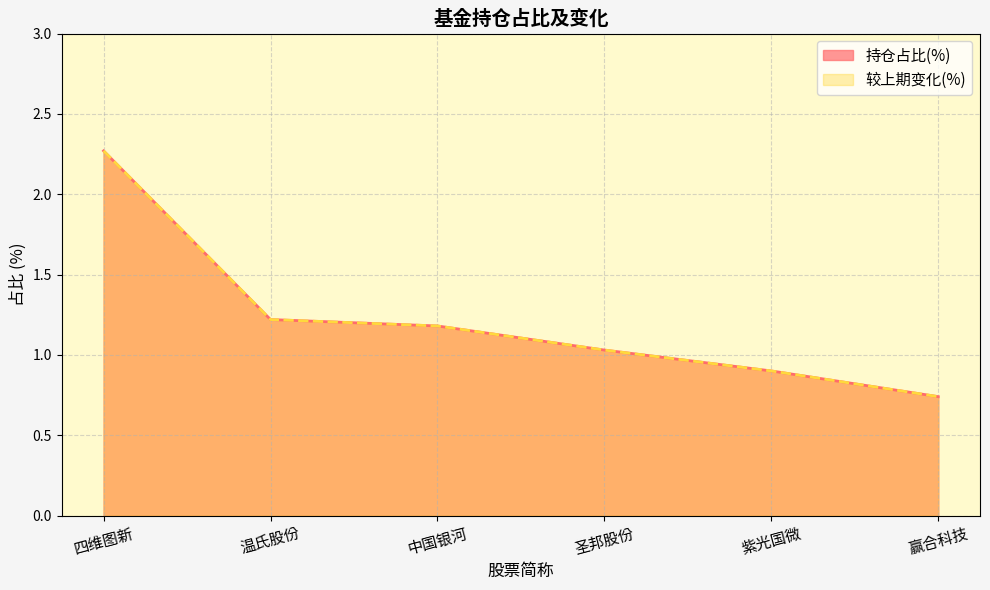

List the series in order of their peak value, highest first.

持仓占比(%), 较上期变化(%)